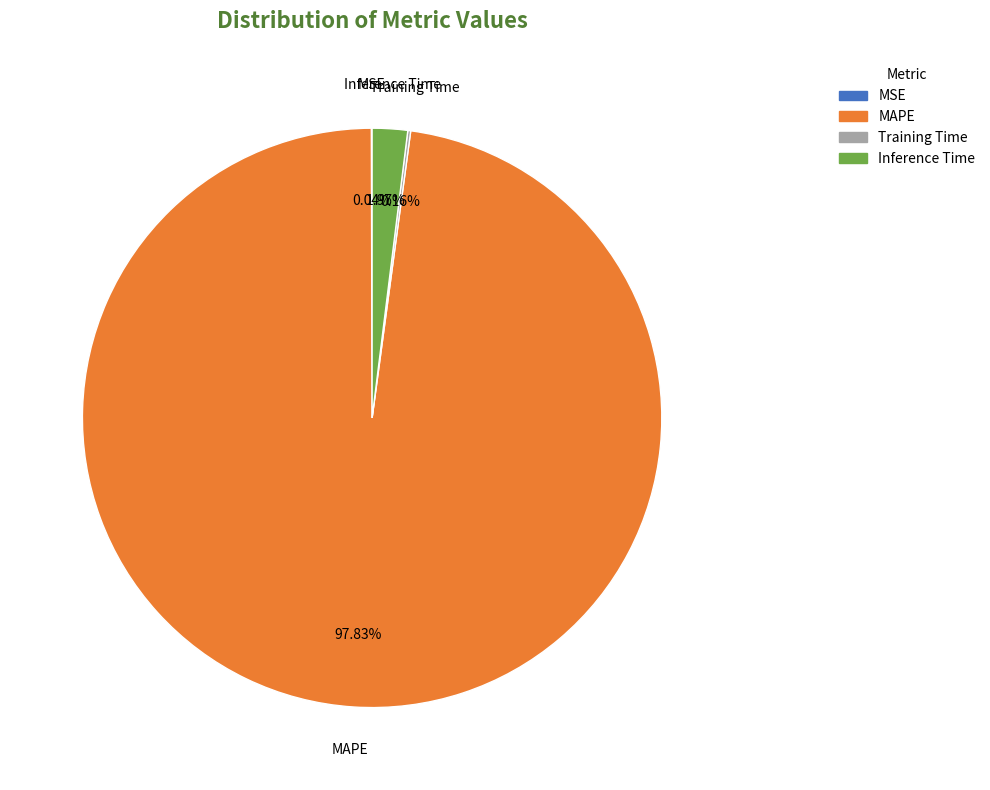

To the nearest percent, what percentage of the pie is Inference Time?

2%